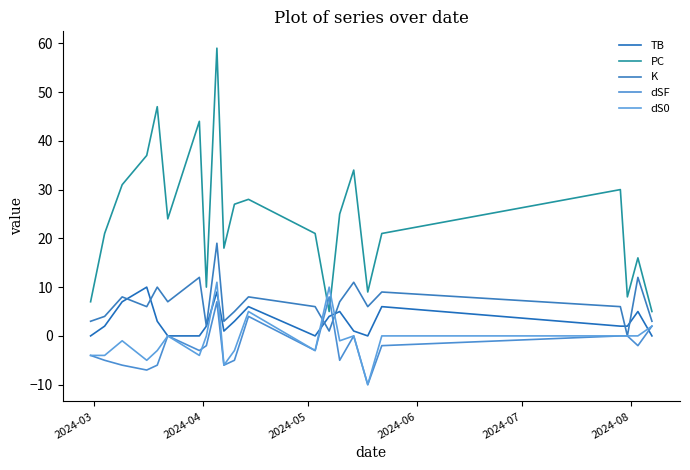

What is the greatest value displayed?

59